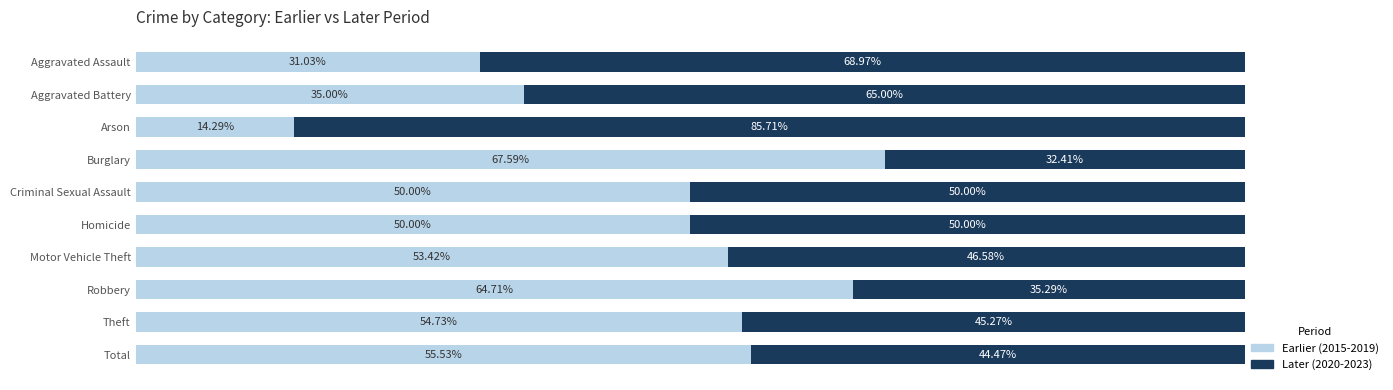

Which category has the lowest value in the Earlier (2015-2019) series?

Arson